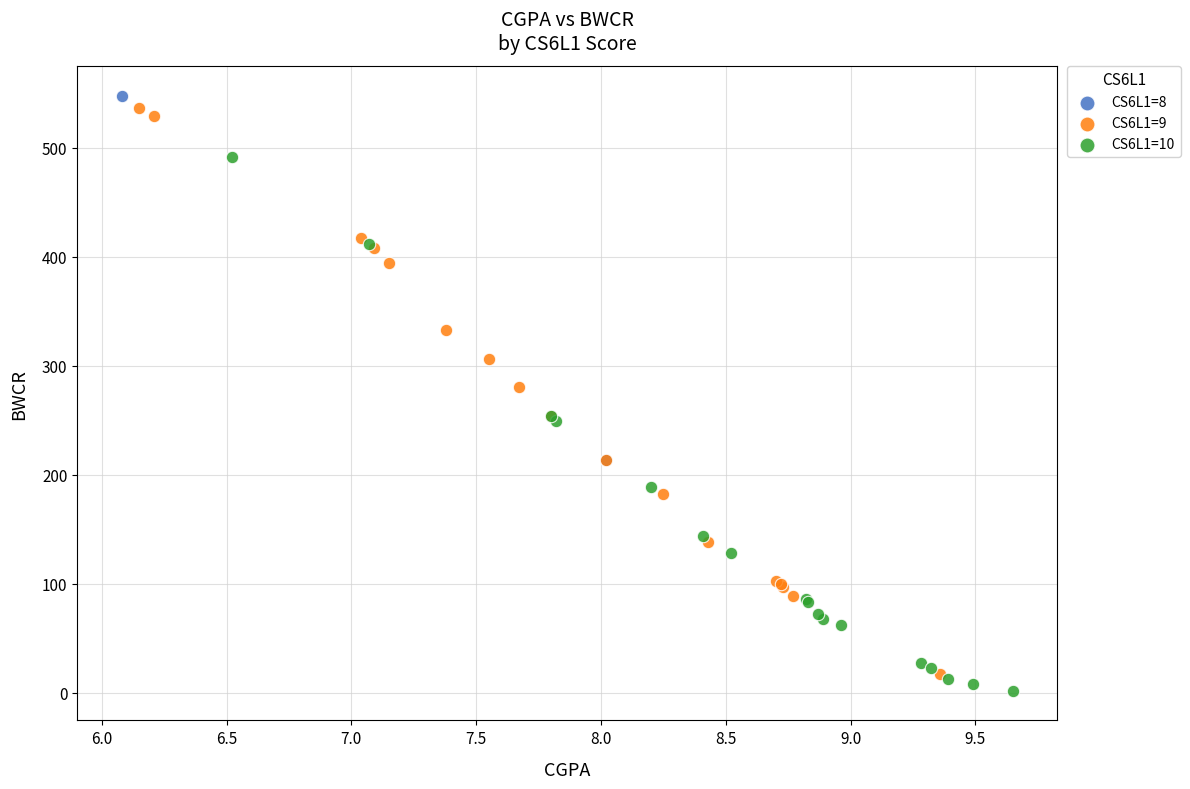

What are all the series names shown in the legend?

CS6L1=8, CS6L1=9, CS6L1=10